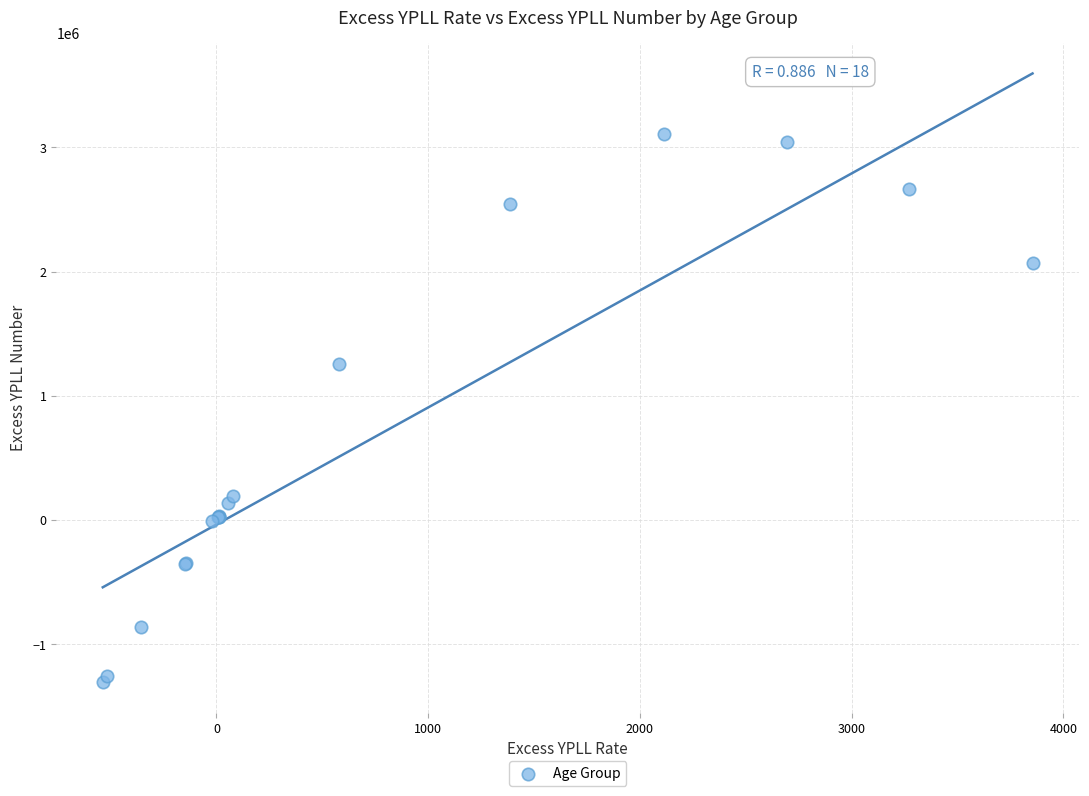

What Y value in the scatter plot is closest to 900831?

1255006.3